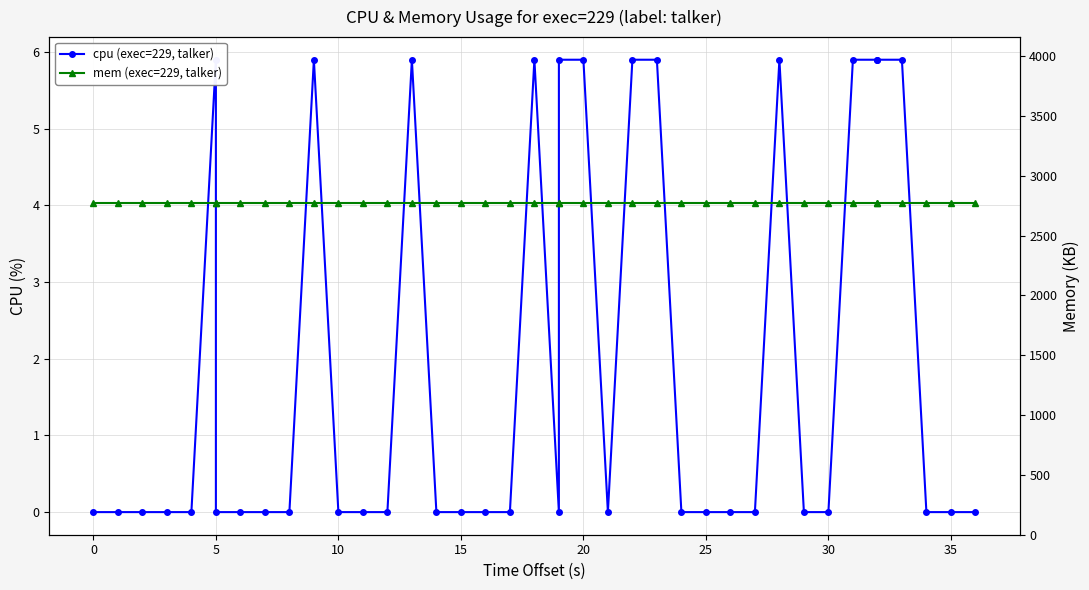

In cpu (exec=229, talker), how many points are lower than both neighbors (excluding endpoints)?

2